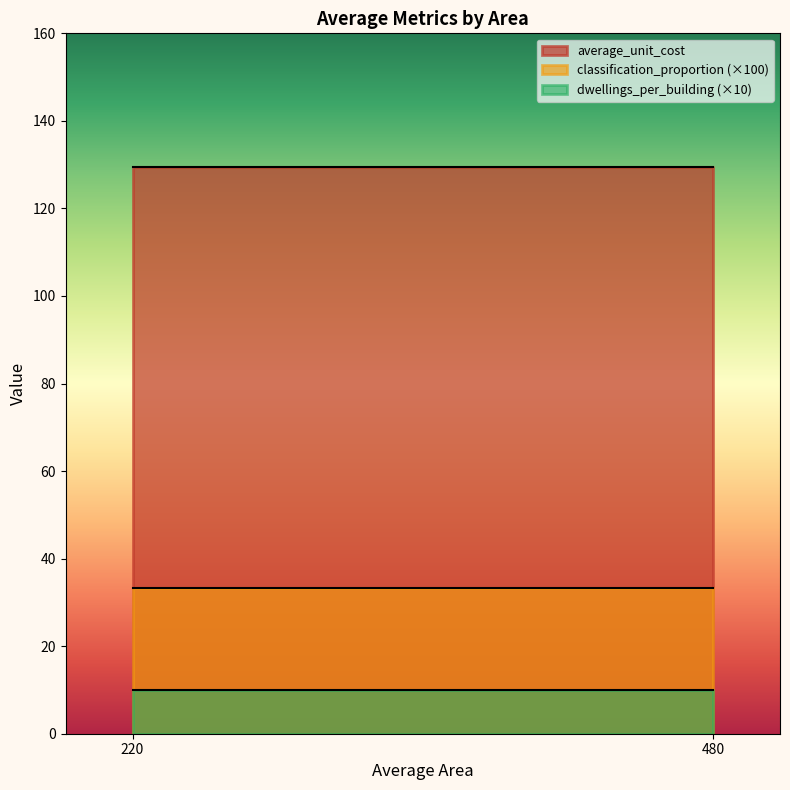

What is the total value across all series at 480?

172.8